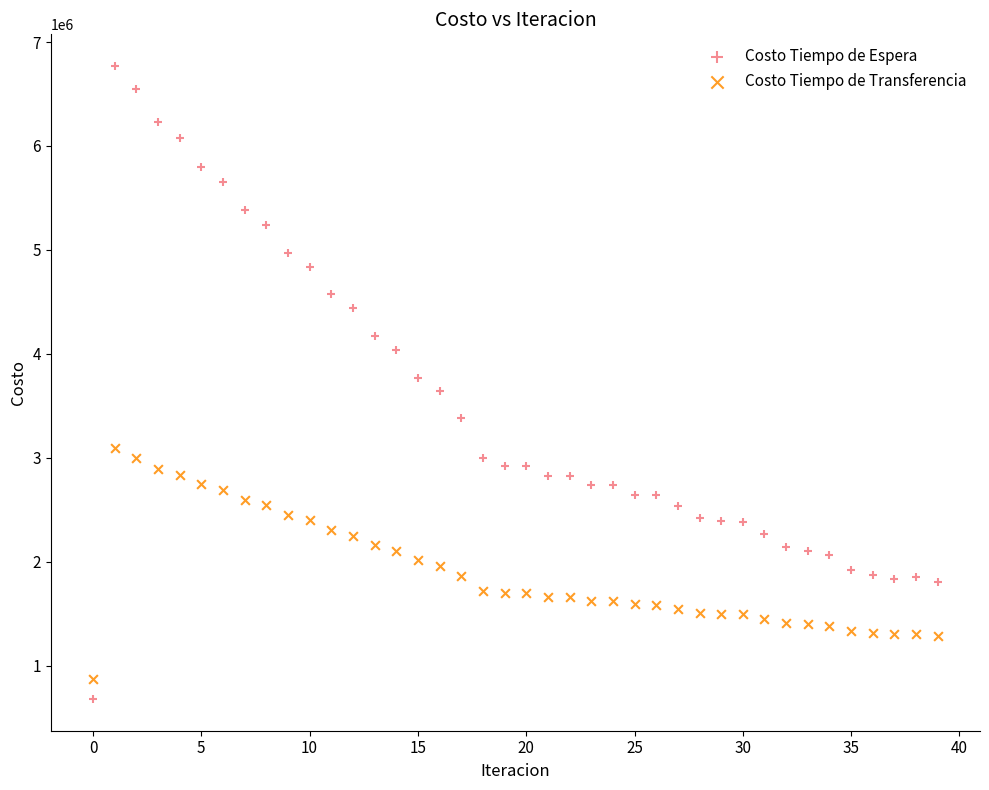

Across all data points, what is the range of Y values (max minus min)?

6092979.1